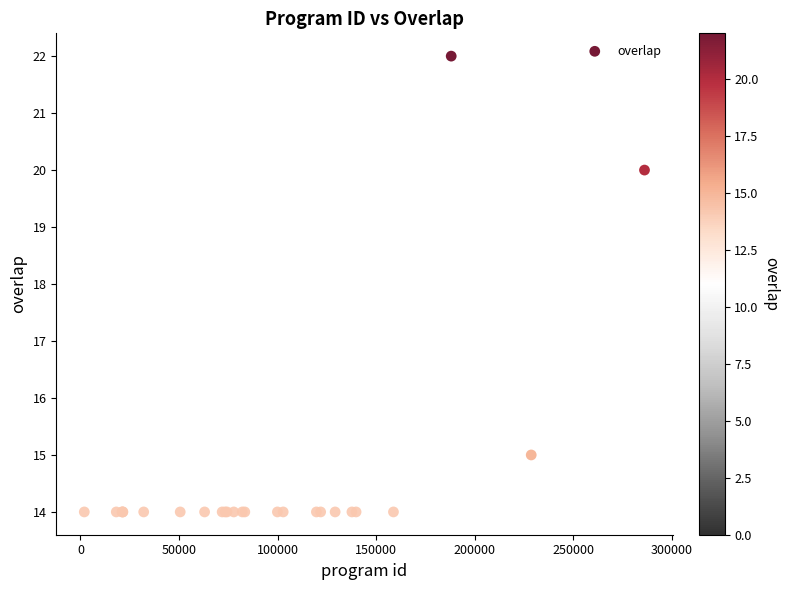

What Y value in the scatter plot is closest to 18?

20